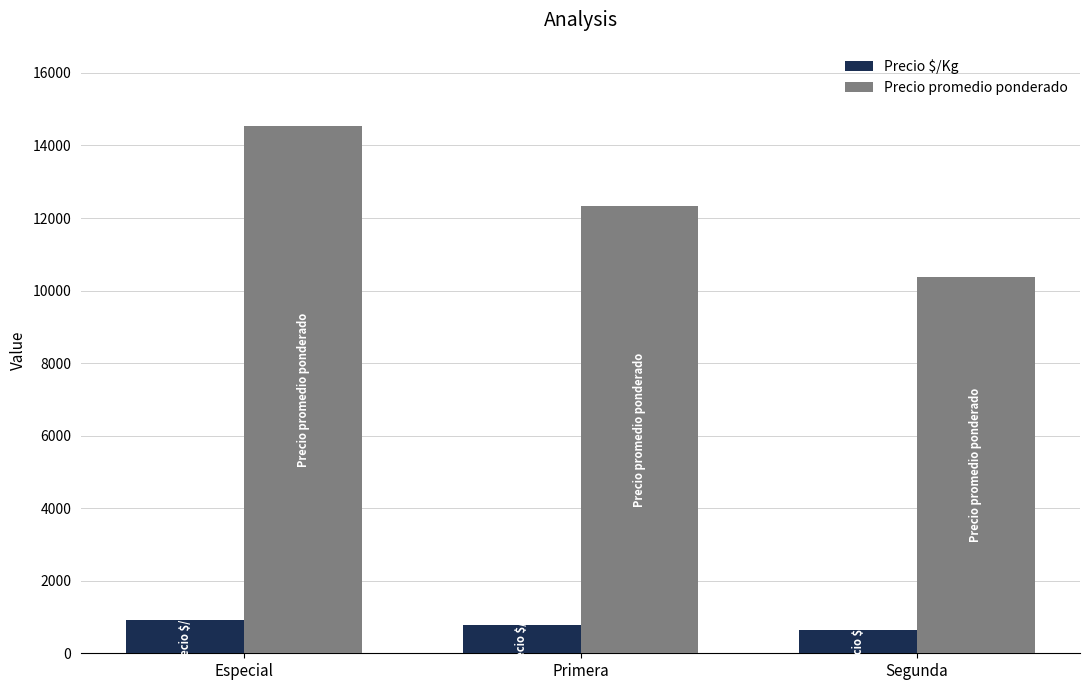

What is the minimum value for Precio promedio ponderado?

10364